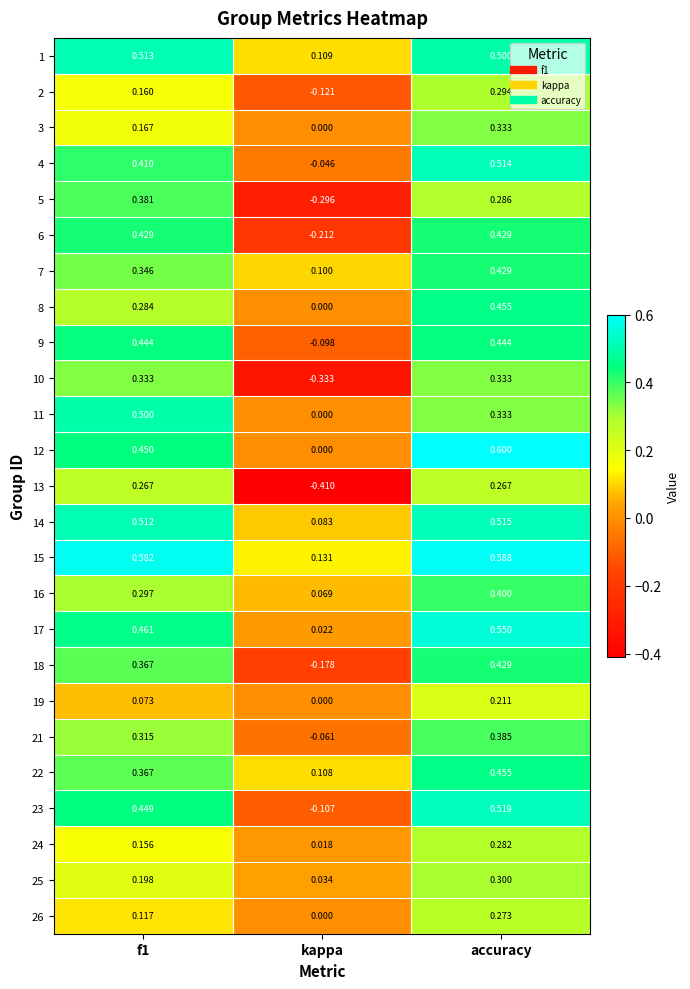

At which label is 24 closest to 0?

kappa